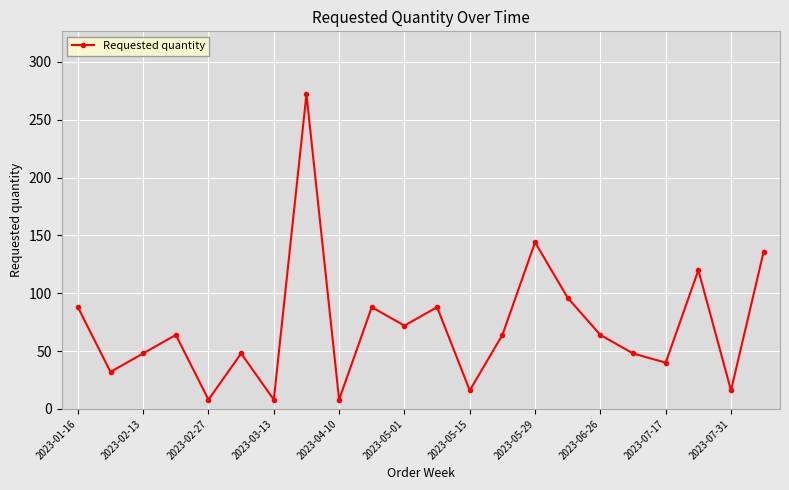

How many interior local valleys (lower than both neighbors) does the data have?

8